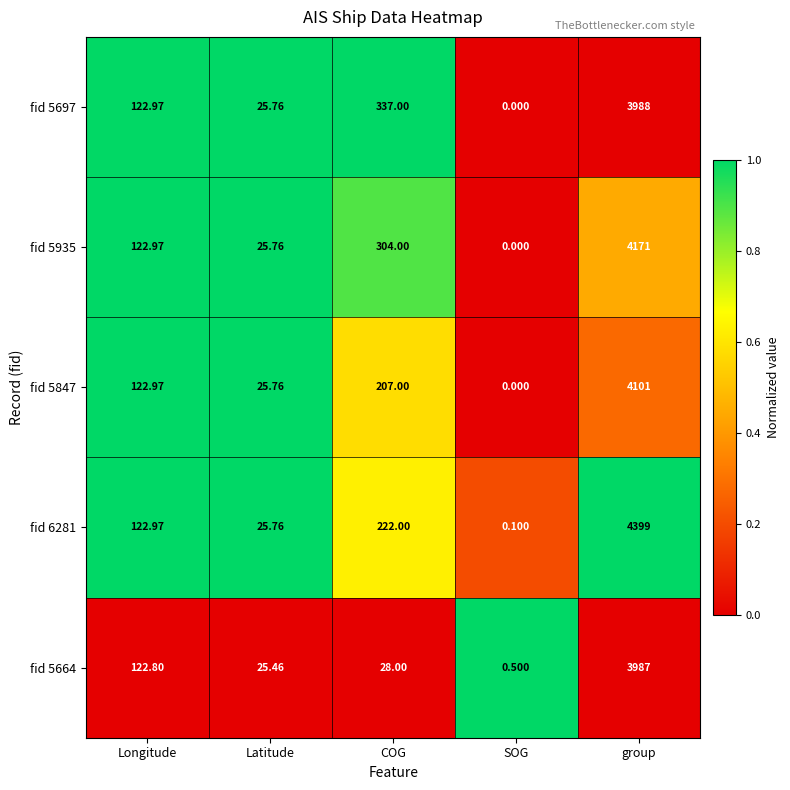

Is the value of fid 5664 at Longitude greater than the value of fid 6281 at group?

No